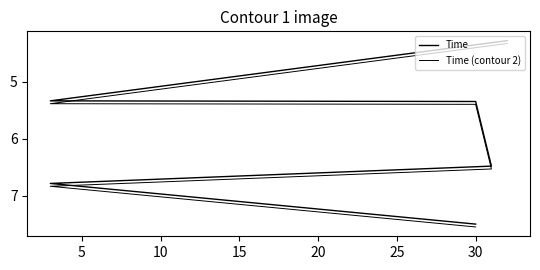

True or false: Time (contour 2) and Time cross at least once.

False